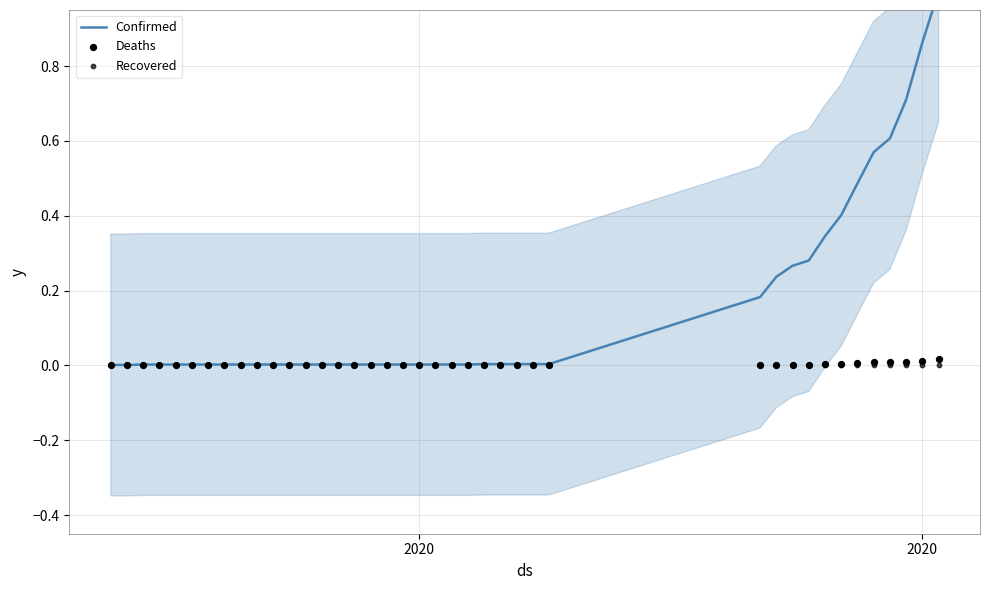

Which series contains the highest Y value?

Confirmed